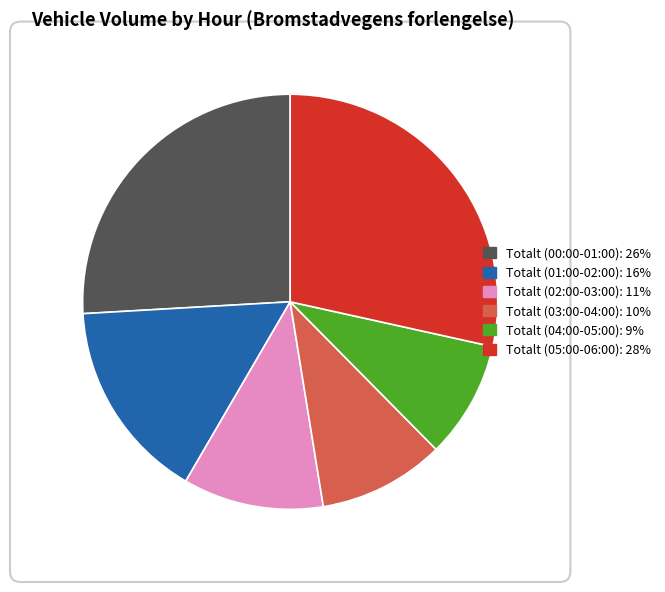

Which slice is the largest?

Totalt (05:00-06:00)